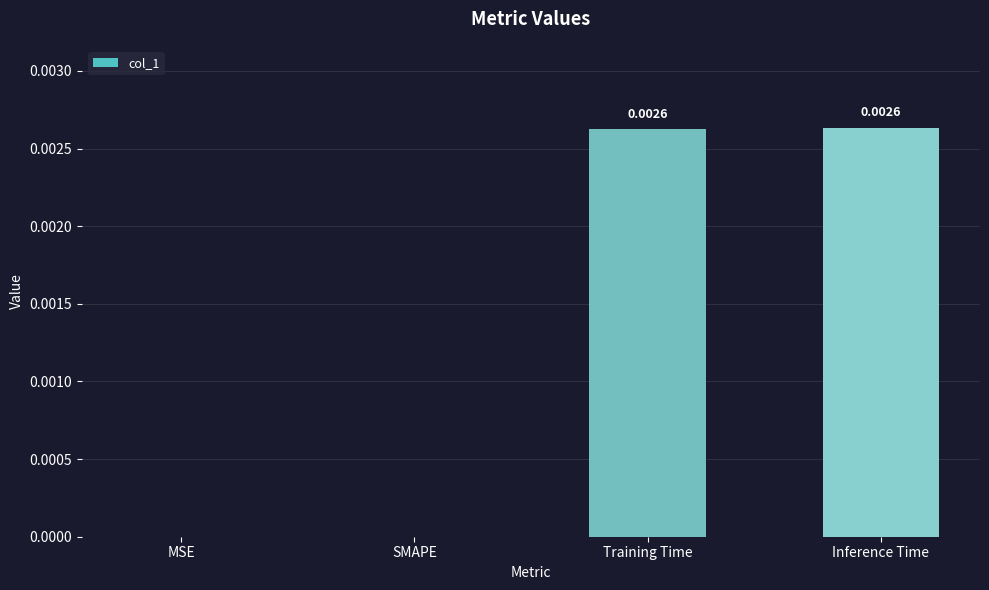

Which has a higher value, SMAPE or Inference Time?

Inference Time